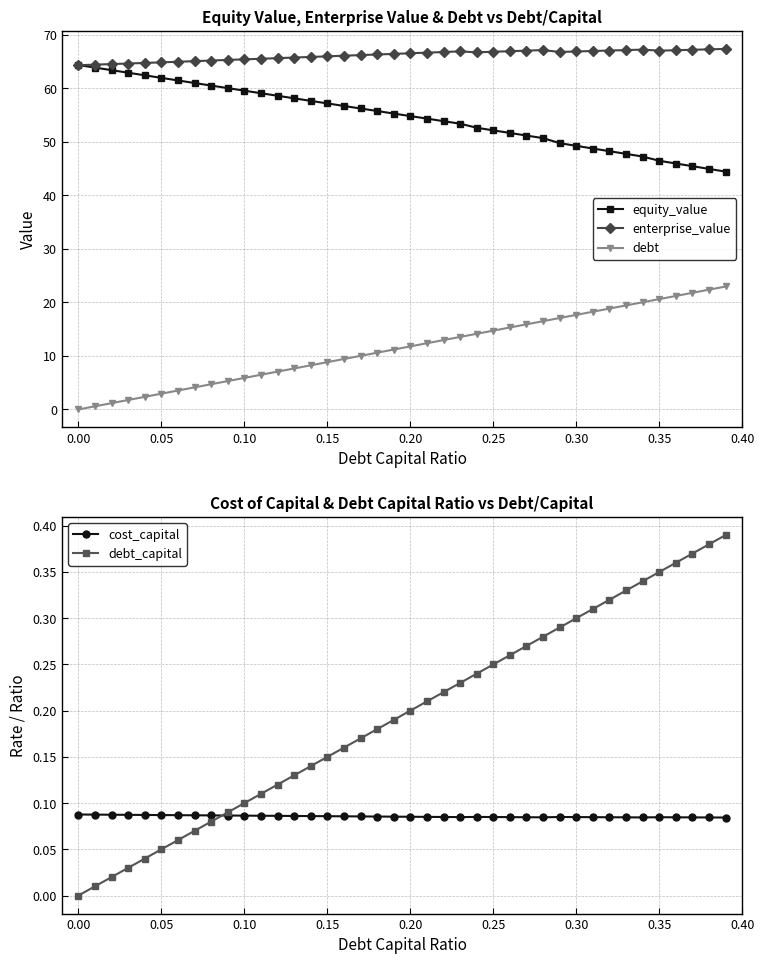

What is the value of the cost_capital point at the 25th from the left?

0.1